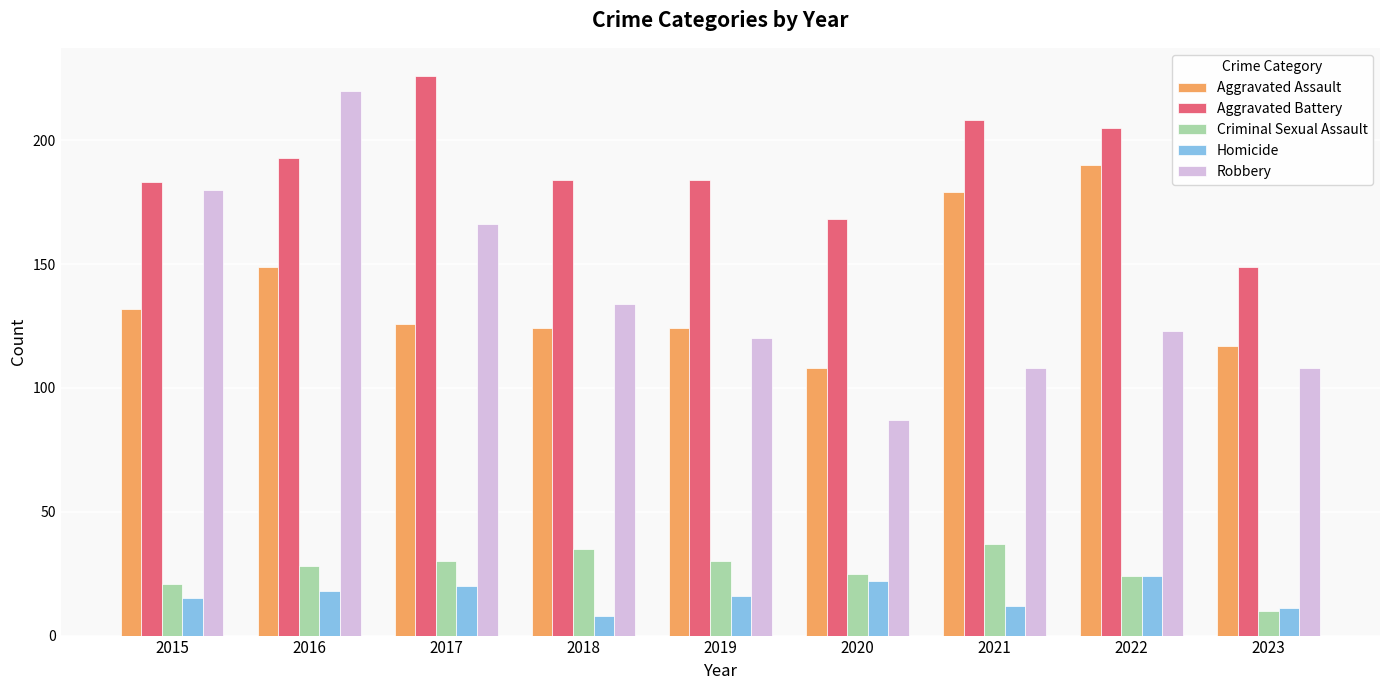

How many values in the Criminal Sexual Assault series are below 28?

4